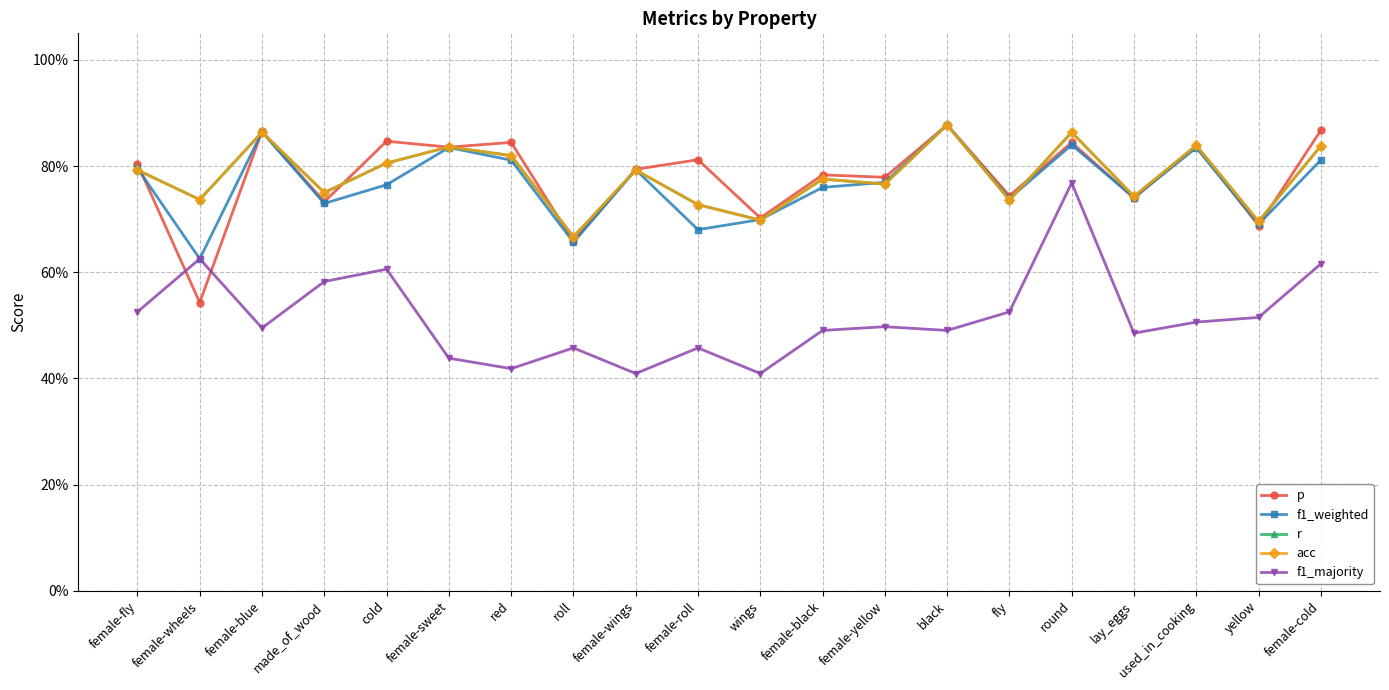

At which category does p reach its first local peak?

female-blue